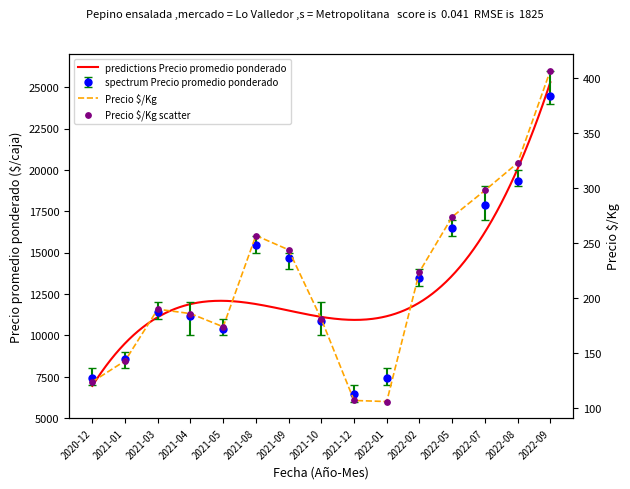

Which series reaches the minimum Y coordinate?

Precio $/Kg